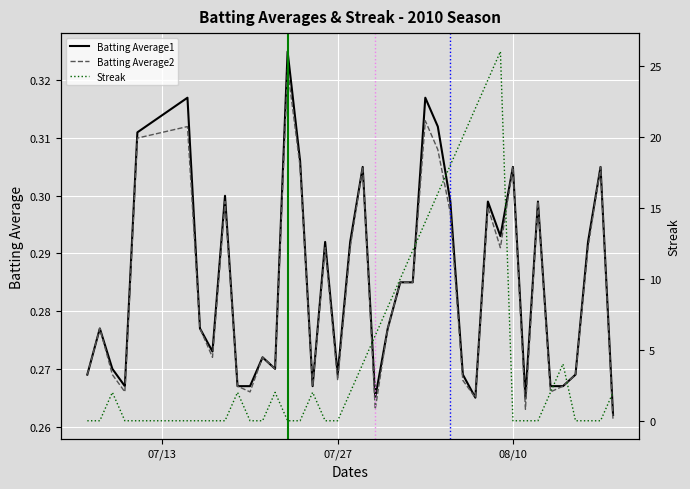

At how many categories does at least one series exceed 10?

8